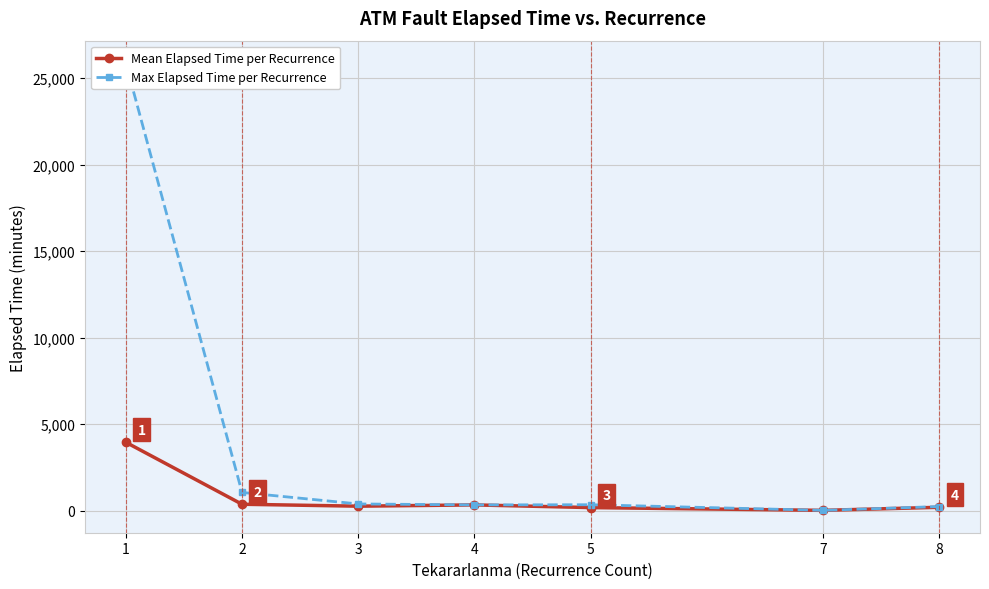

What is the value of the Mean Elapsed Time per Recurrence point at the 6th from the left?

25.0